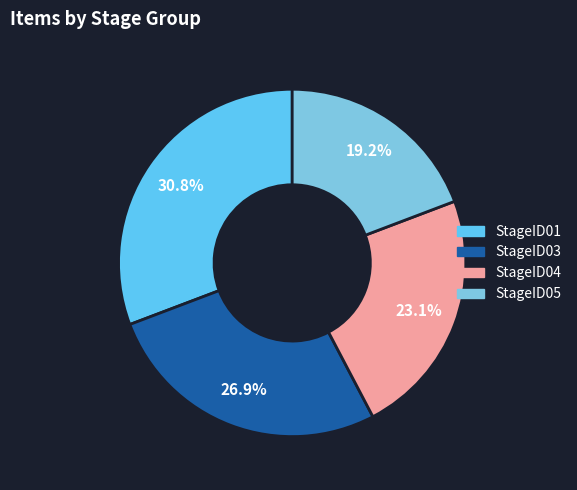

Is there a majority slice in this chart?

No